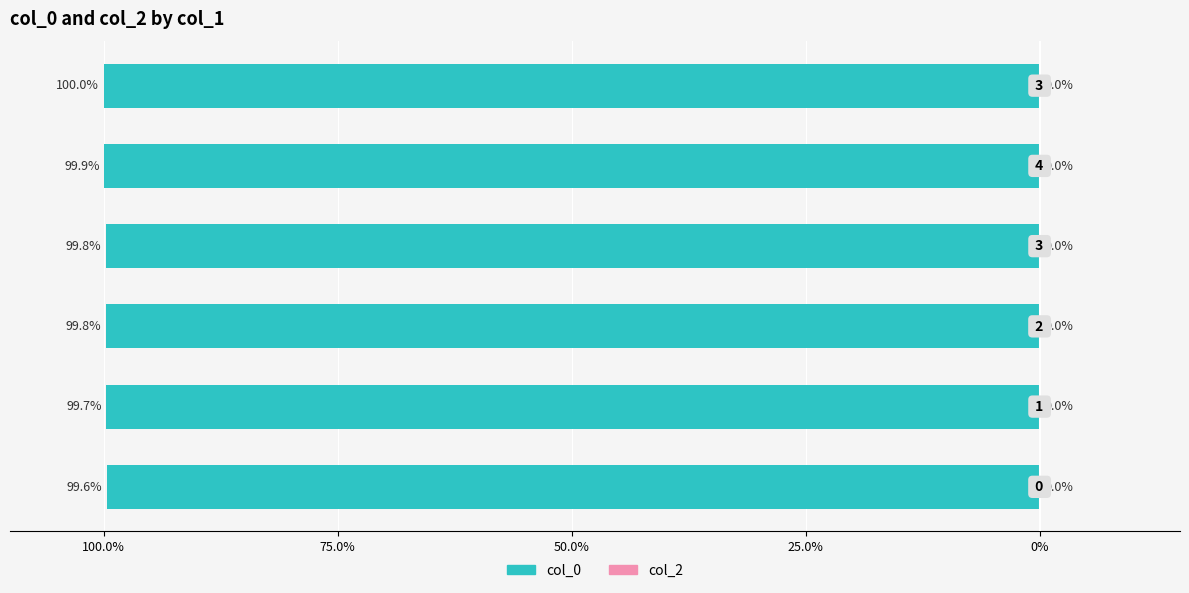

Does the chart contain any negative values?

Yes